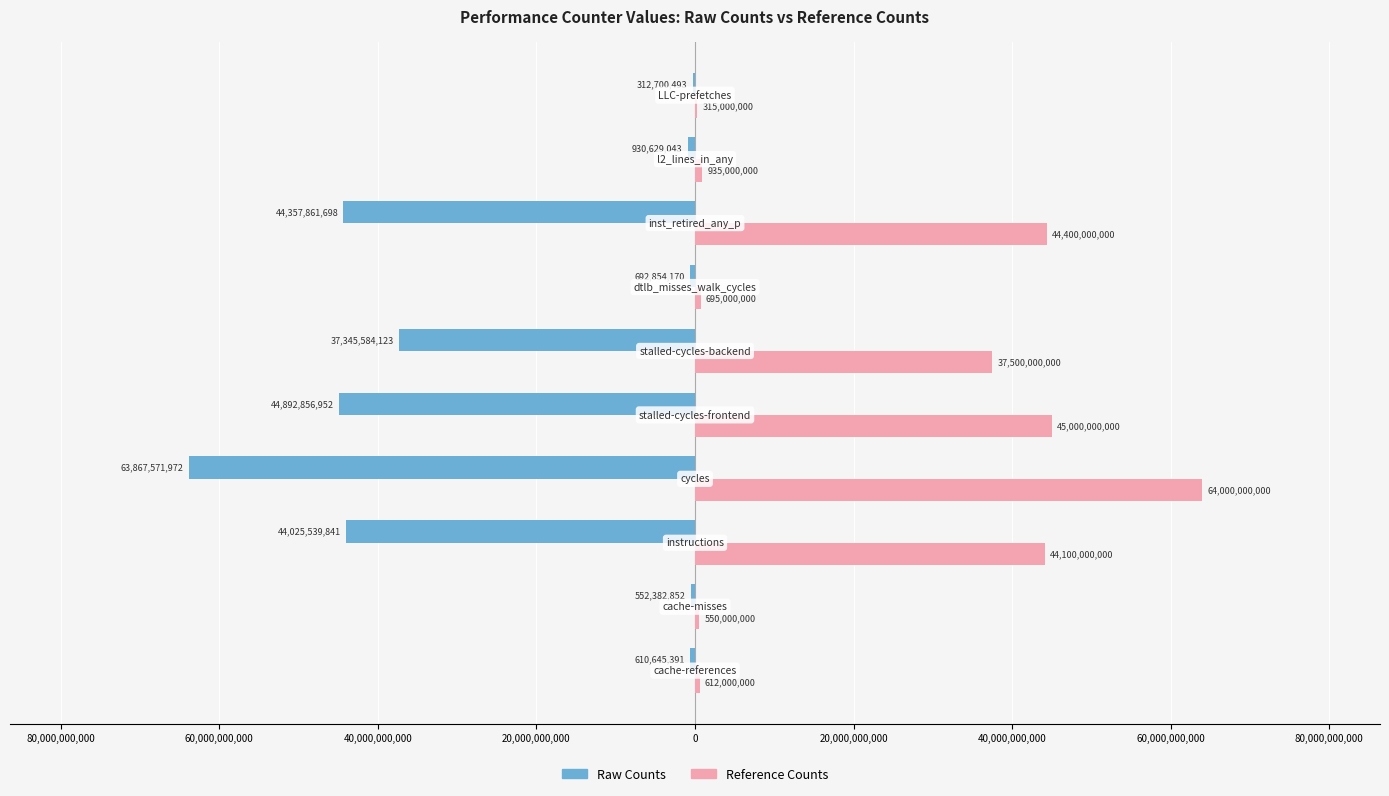

What is the sum of all Raw Counts values?

-237588626535